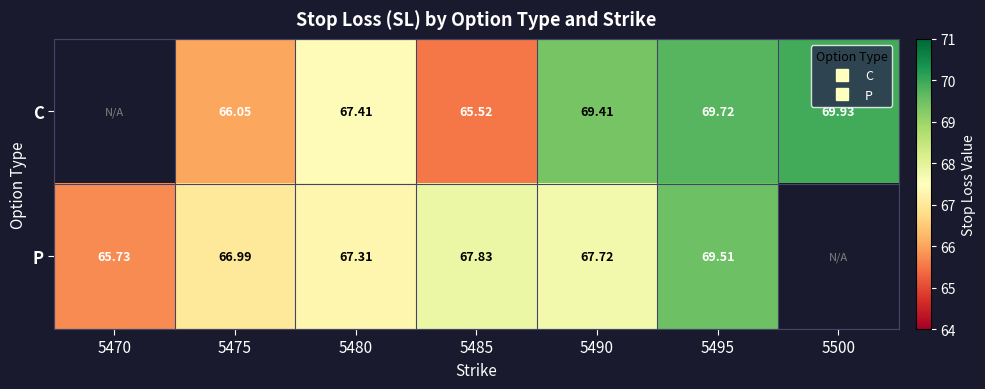

At which label is P closest to 67?

5475